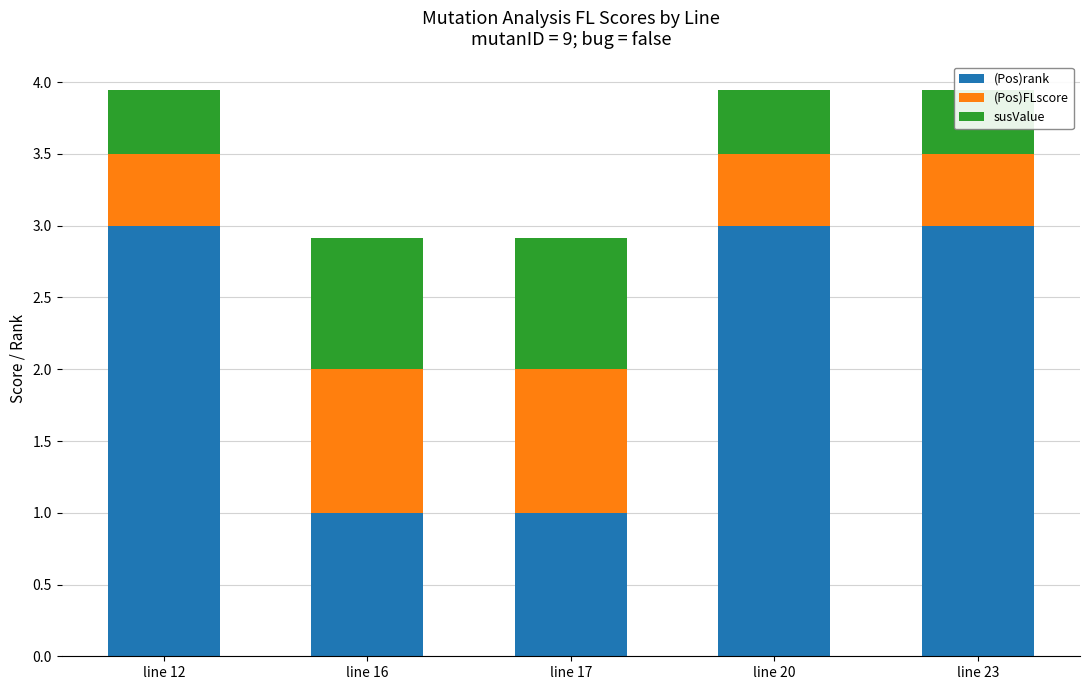

What is the difference between the maximum and minimum values in the susValue series?

0.5